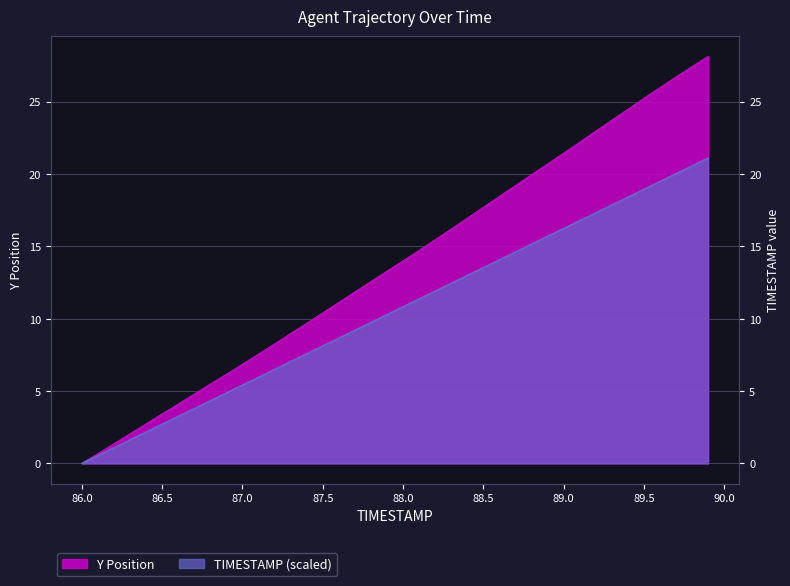

How many data points in Y are less than 13?

19